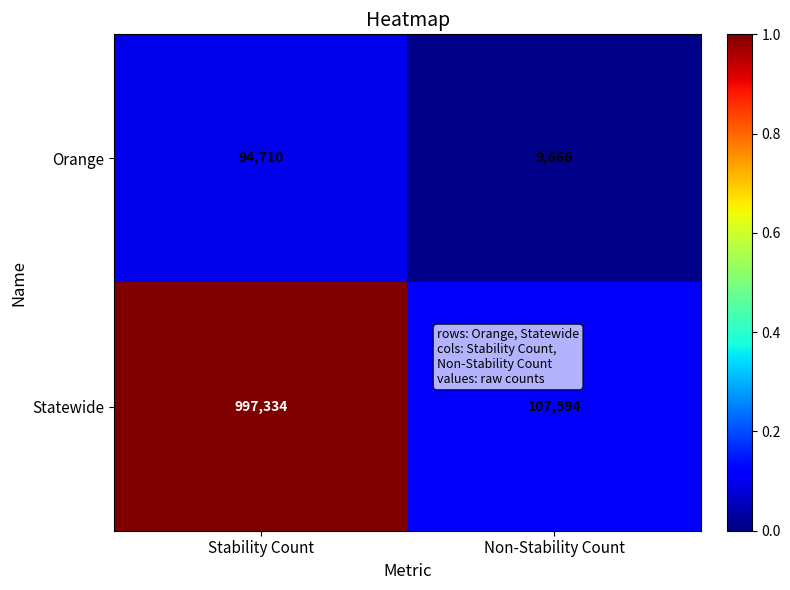

Which series has the largest total across all categories?

Statewide